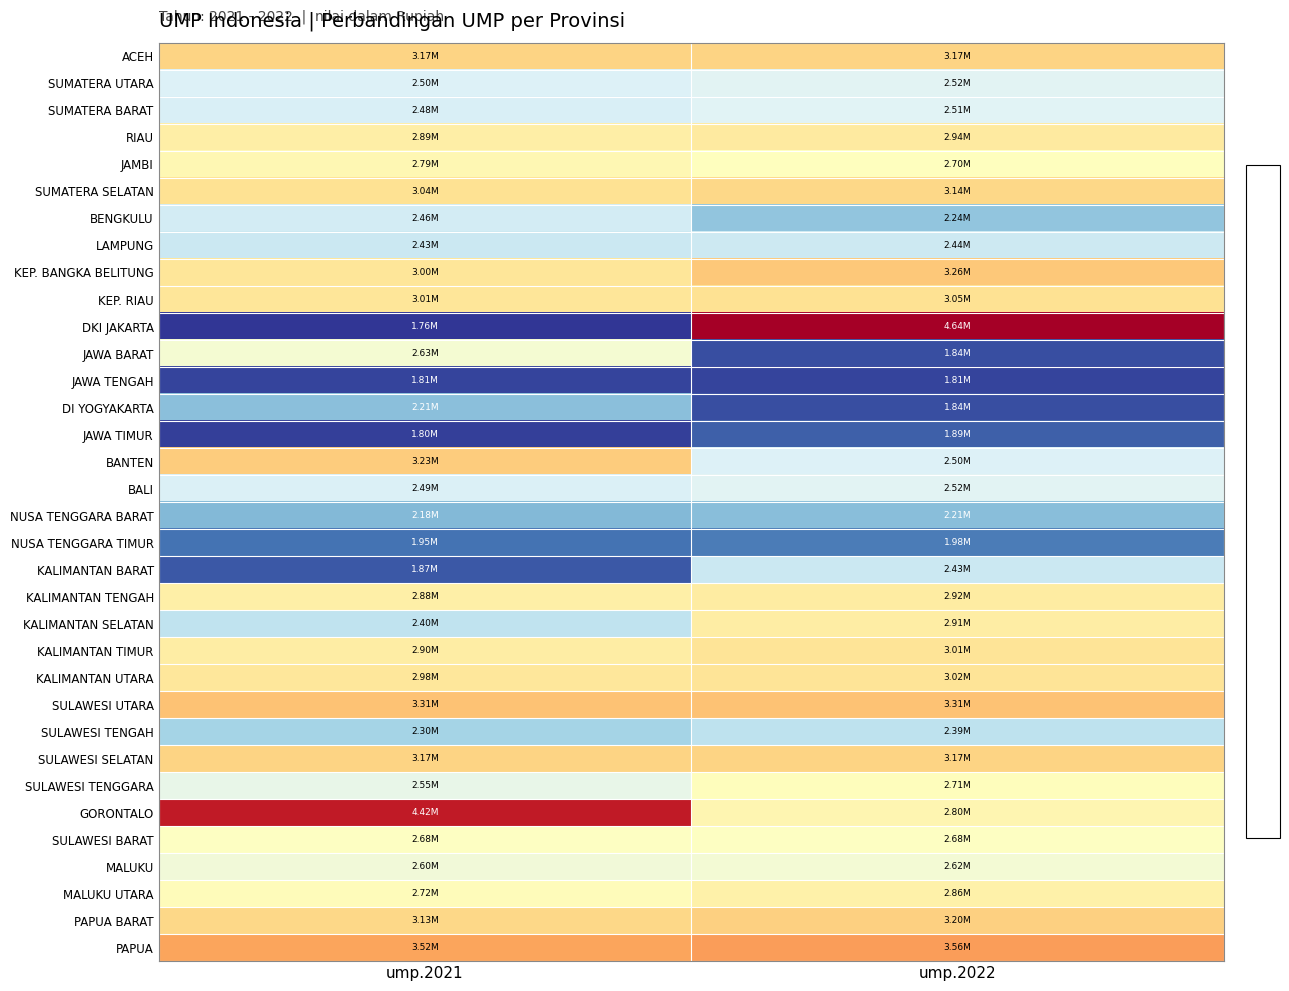

At which category is the sum across all series the highest?

ump.2022